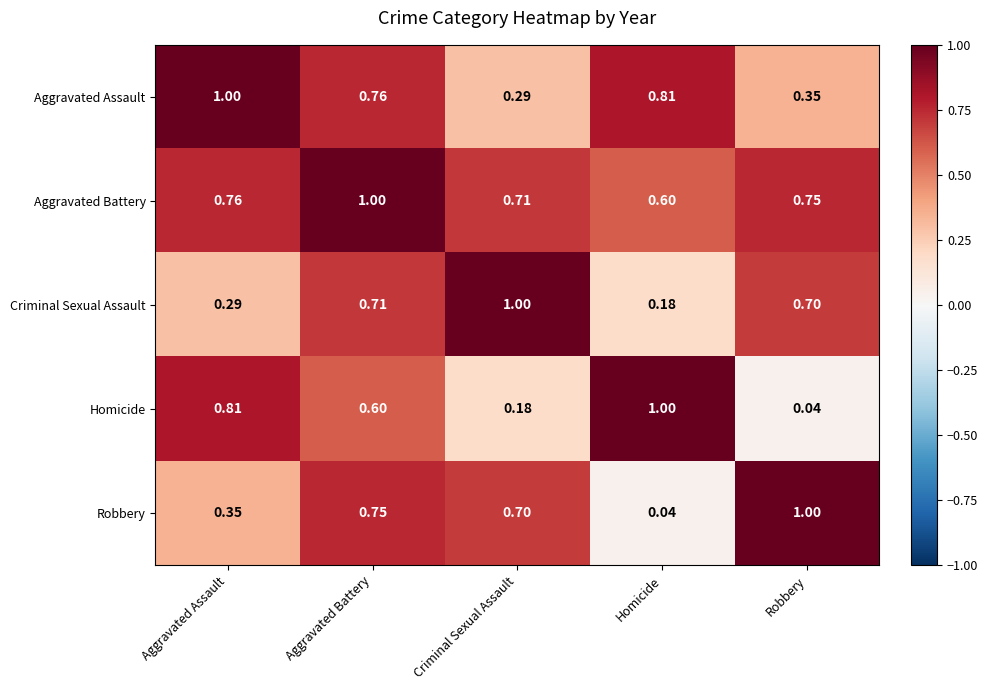

Rank the categories by Aggravated Assault value from highest to lowest.

Aggravated Assault, Homicide, Aggravated Battery, Robbery, Criminal Sexual Assault